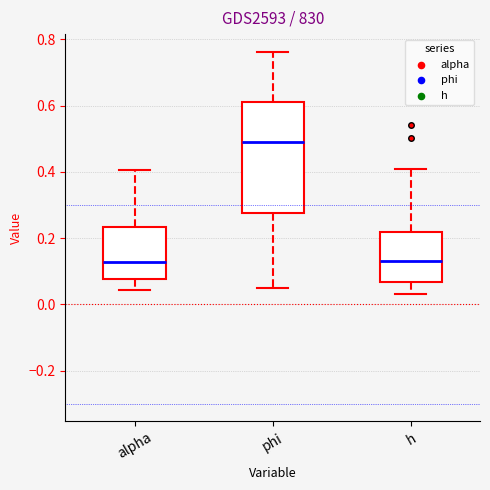

Comparing the boxes themselves (not the whiskers), which one is the tallest?

phi